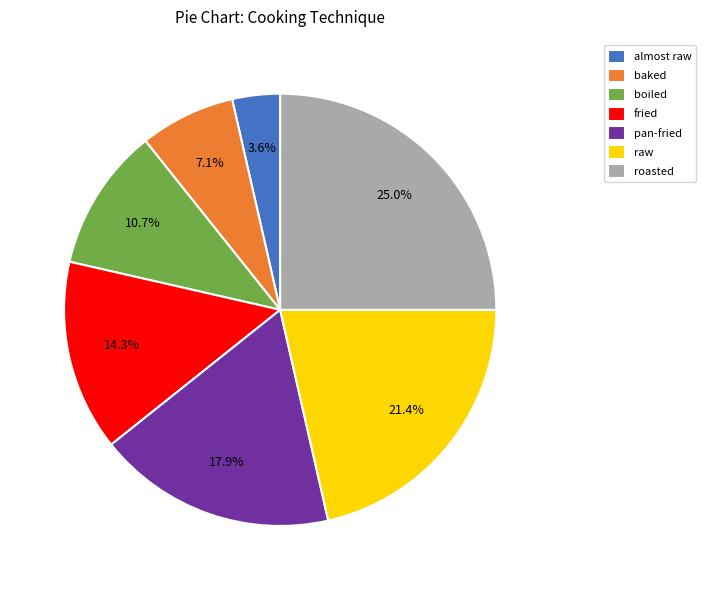

Is the sum of baked and fried greater than half?

No